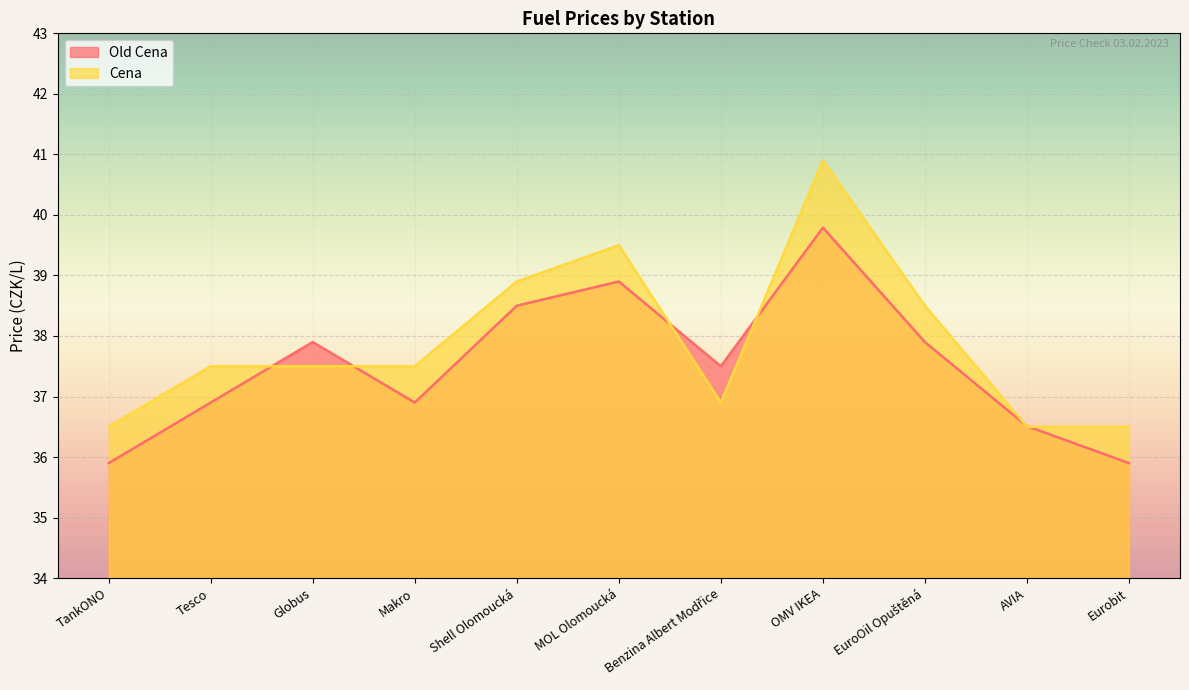

Which series has the largest range (max minus min)?

Cena